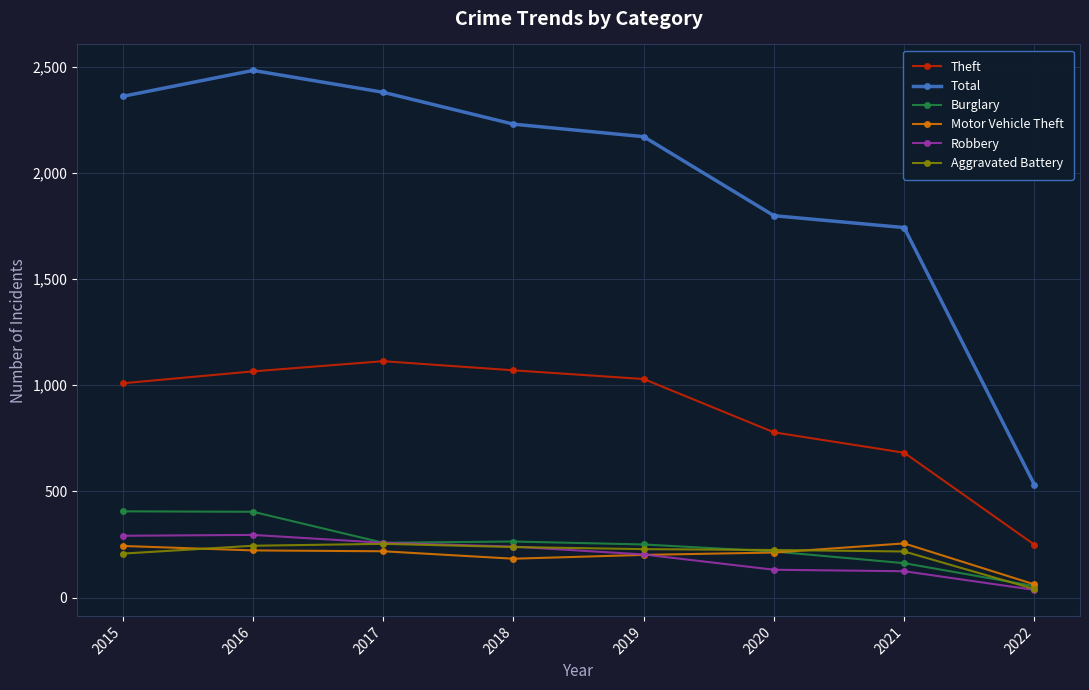

True or false: Aggravated Battery has a value of 337 at 2021.

False